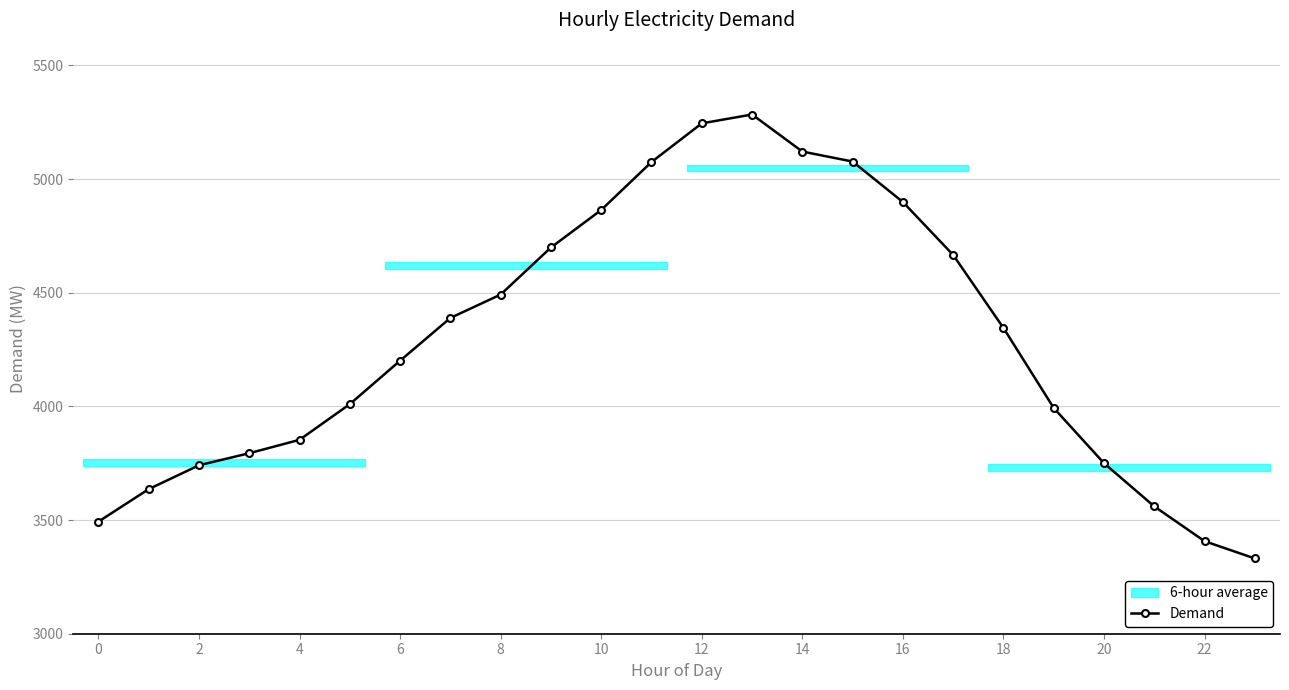

Which label corresponds to the smallest value in the chart?

23